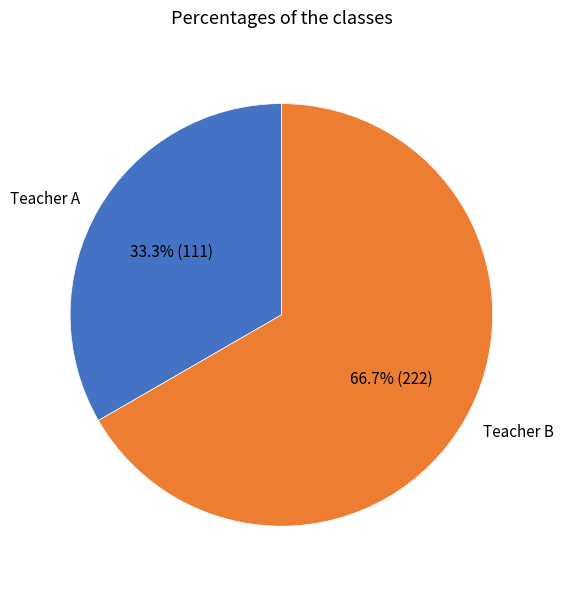

Is there a majority slice in this chart?

Yes